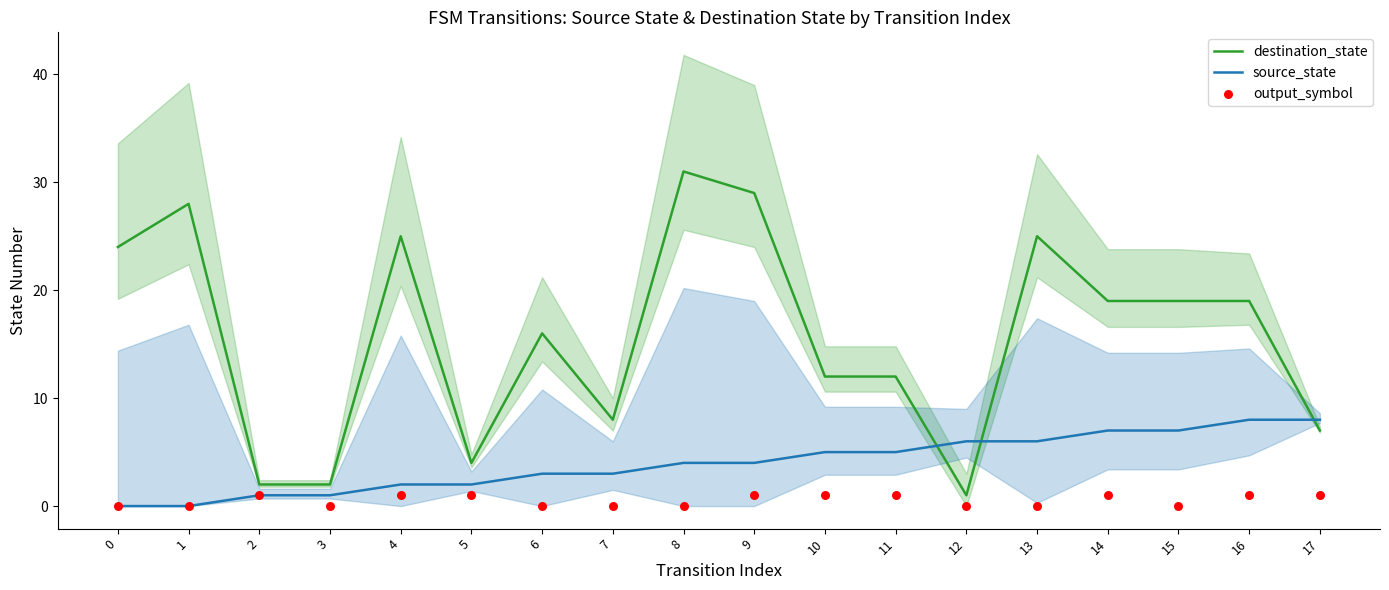

Which series has the largest total across all categories?

destination_state